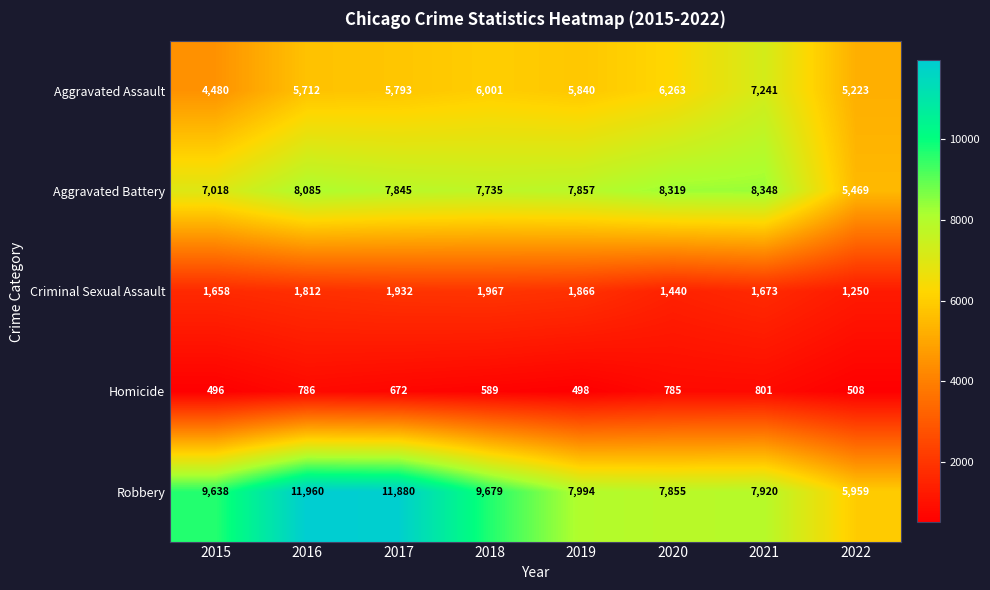

At which label does Aggravated Assault reach its peak?

2021